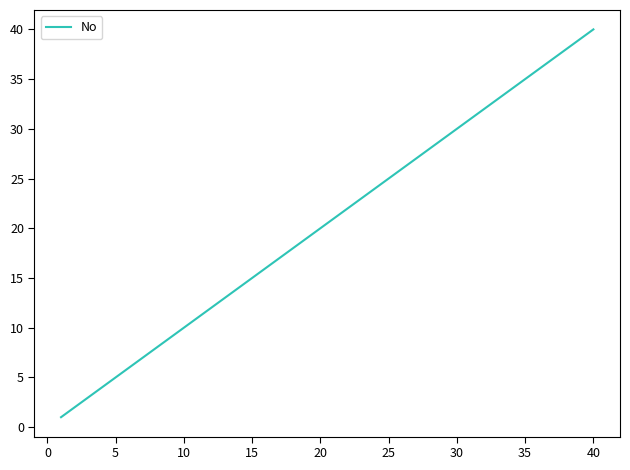

What is the difference between the maximum and minimum values?

39